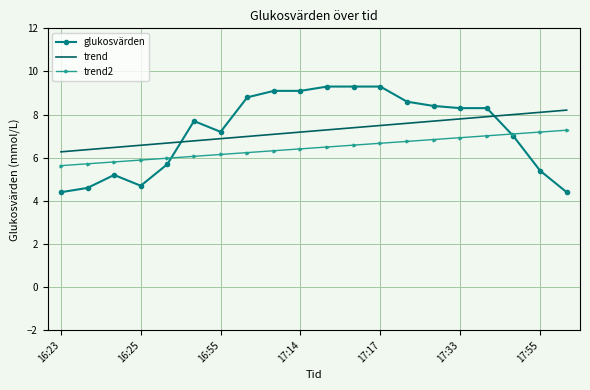

True or false: trend2 and trend intersect in this chart.

False